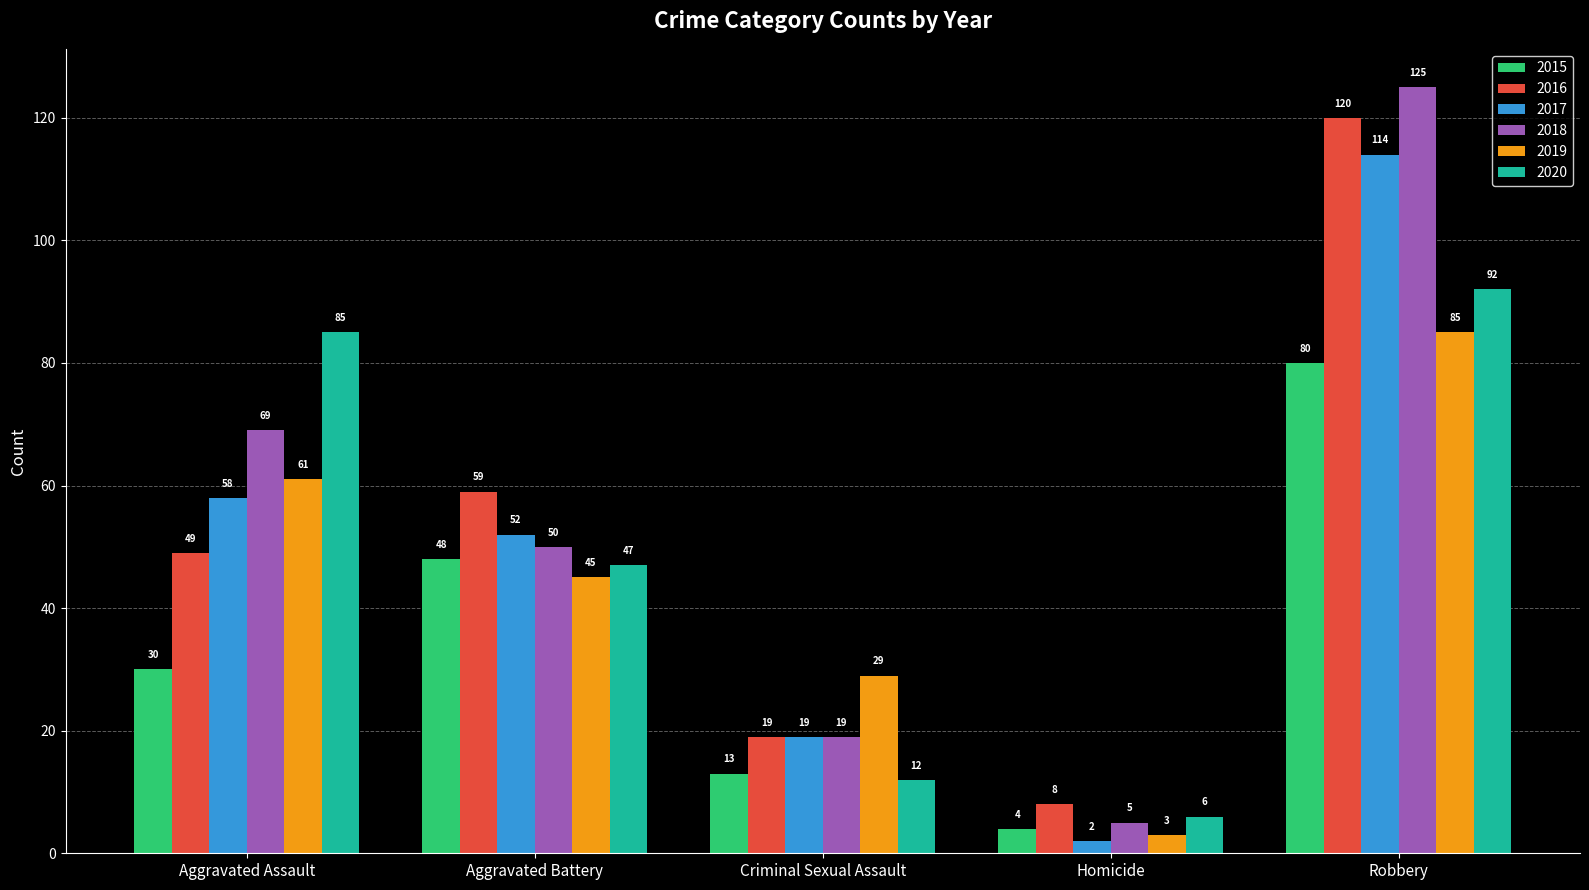

What is the label of the 1st bar from the left?

Aggravated Assault